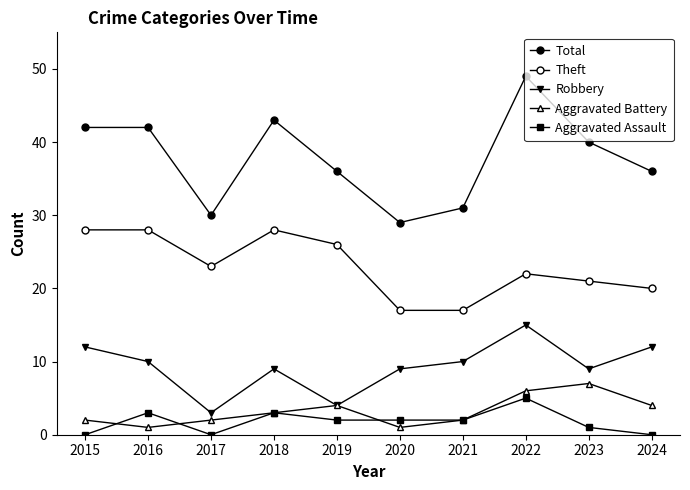

The value of Theft at 2017 is 23. True or false?

True